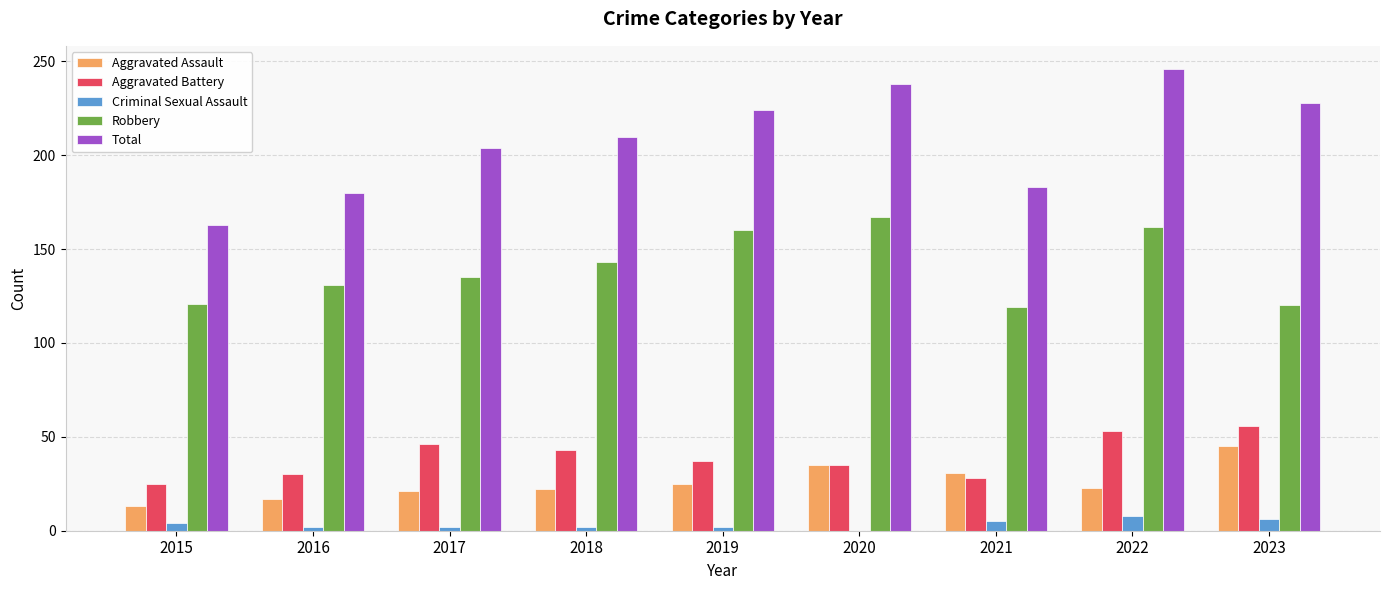

What value does the Criminal Sexual Assault series have at 2018?

2